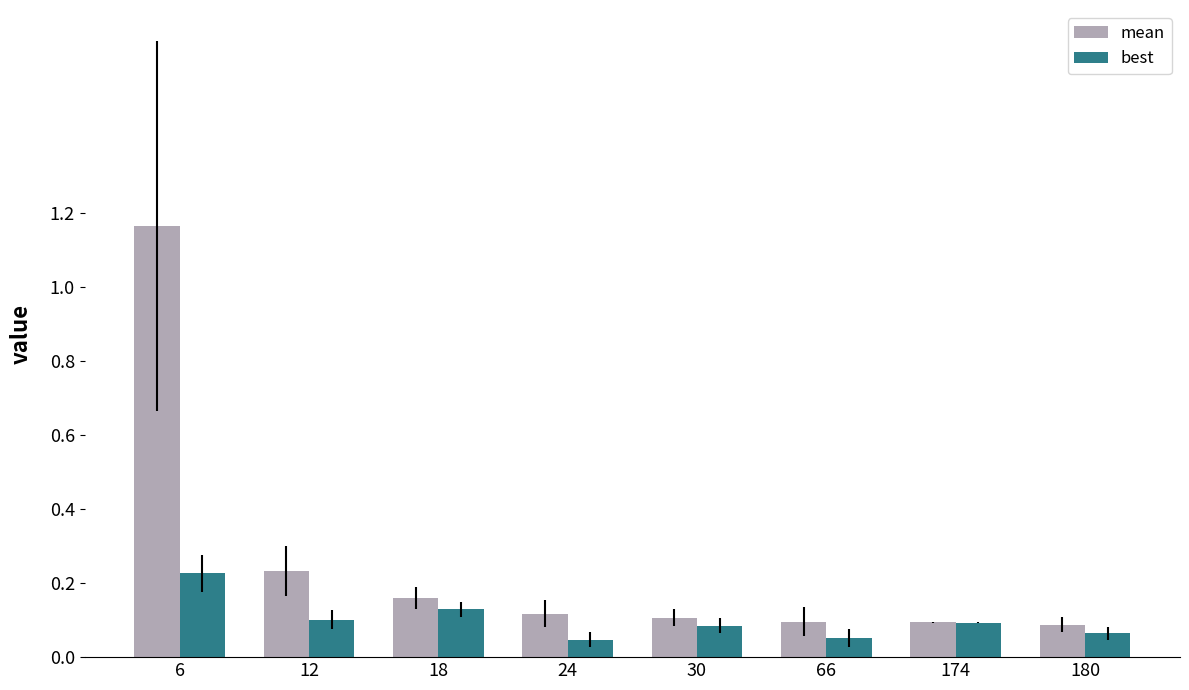

What is the sum of all best values?

0.8